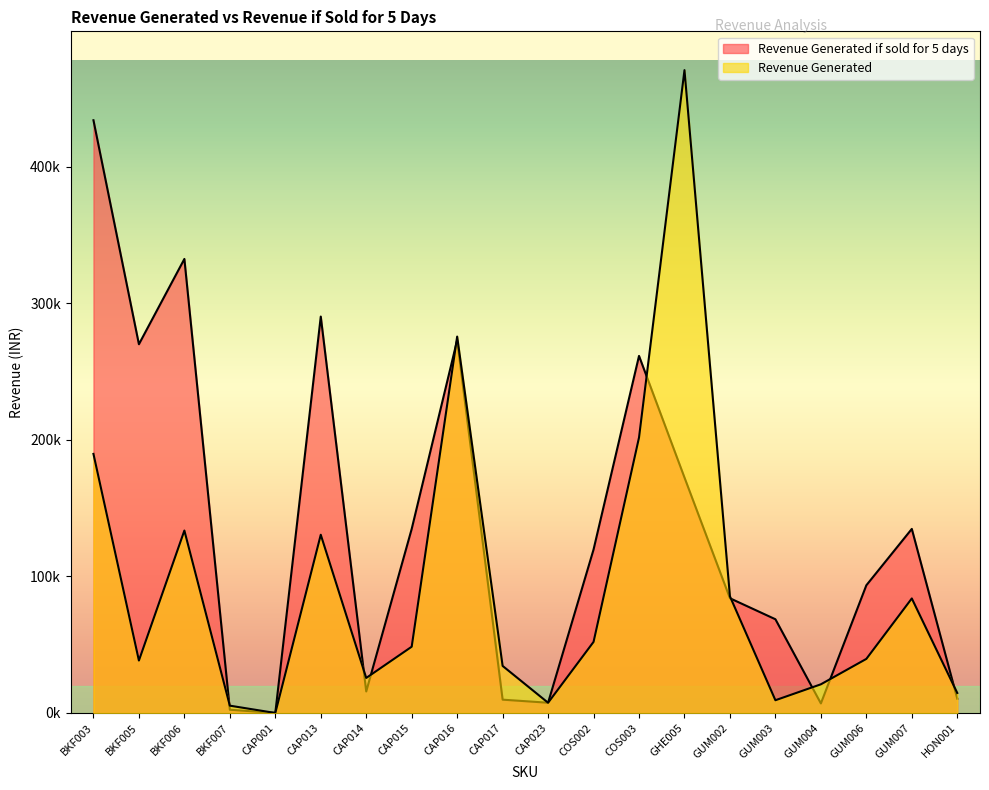

True or false: Revenue Generated and Revenue Generated if sold for 5 days intersect in this chart.

True